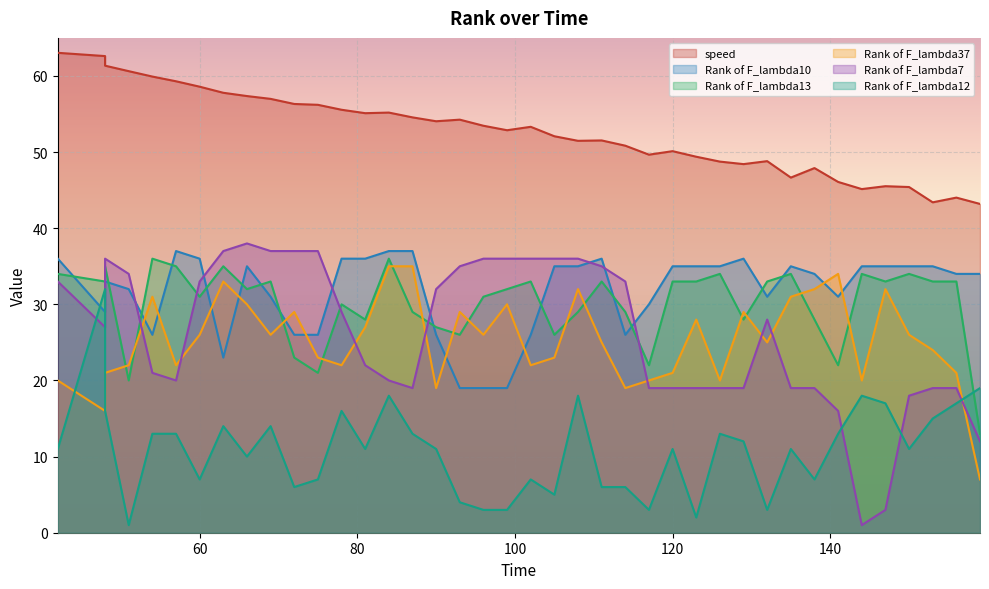

True or false: Rank of F_lambda12 has a value of 18.9 at 57.

False